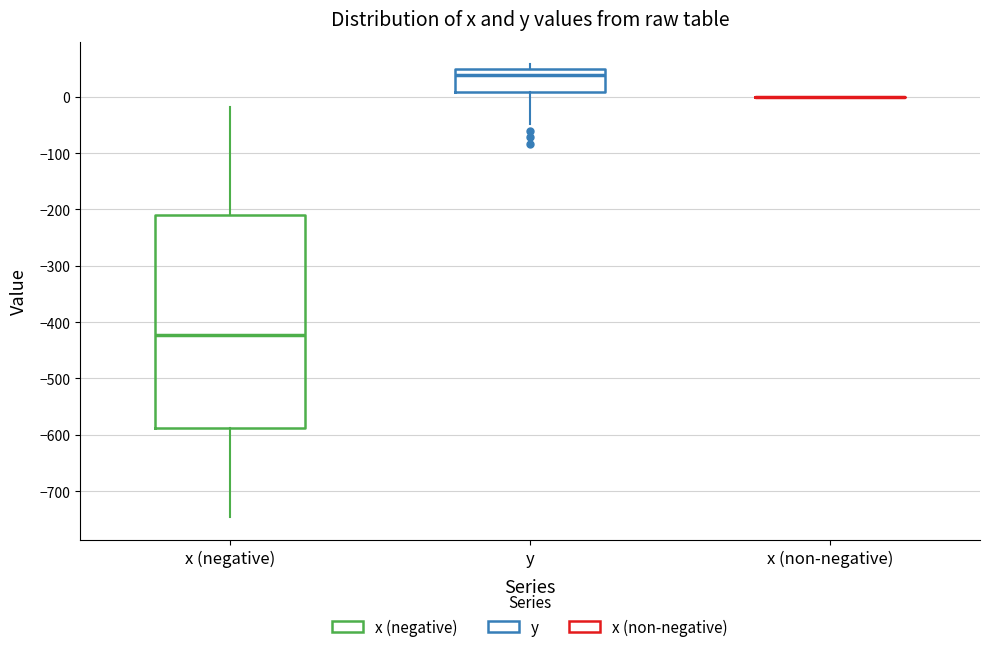

Where is the upper edge of the box for x (negative) on the y-axis? The values are not printed on the chart, so give them approximately, as read against the axis.

-210